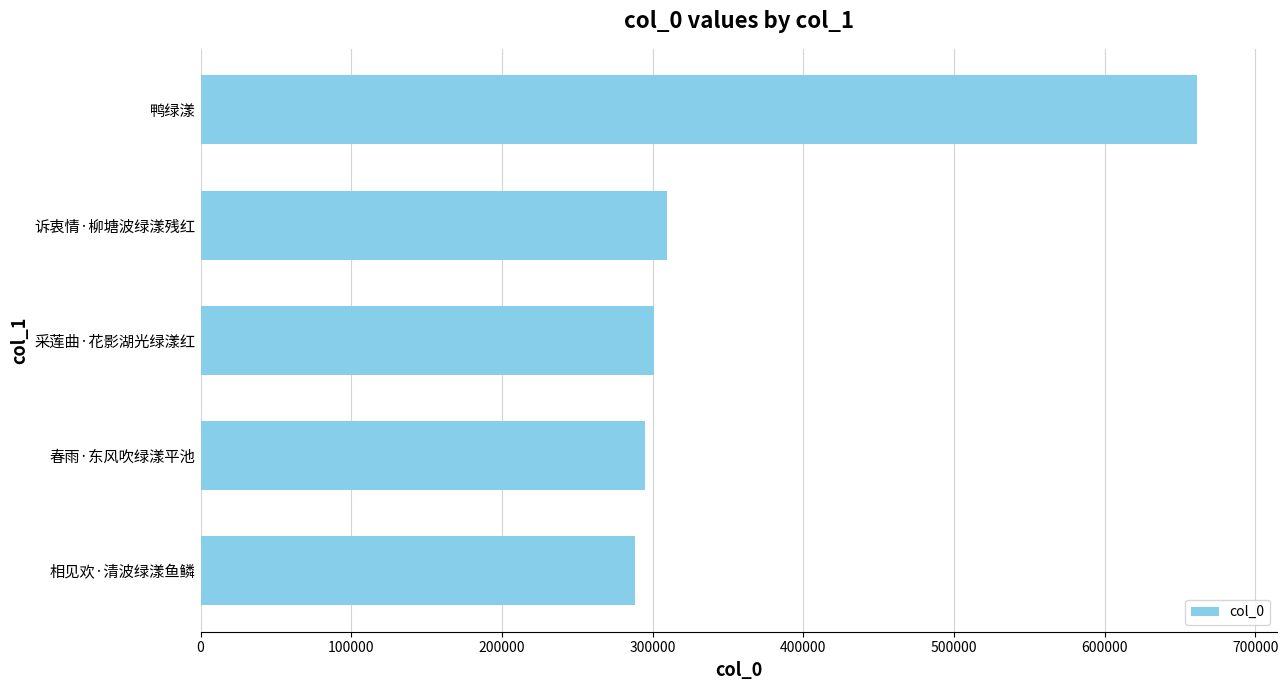

List the labels in order of value, largest first.

鸭绿漾, 诉衷情·柳塘波绿漾残红, 采莲曲·花影湖光绿漾红, 春雨·东风吹绿漾平池, 相见欢·清波绿漾鱼鳞